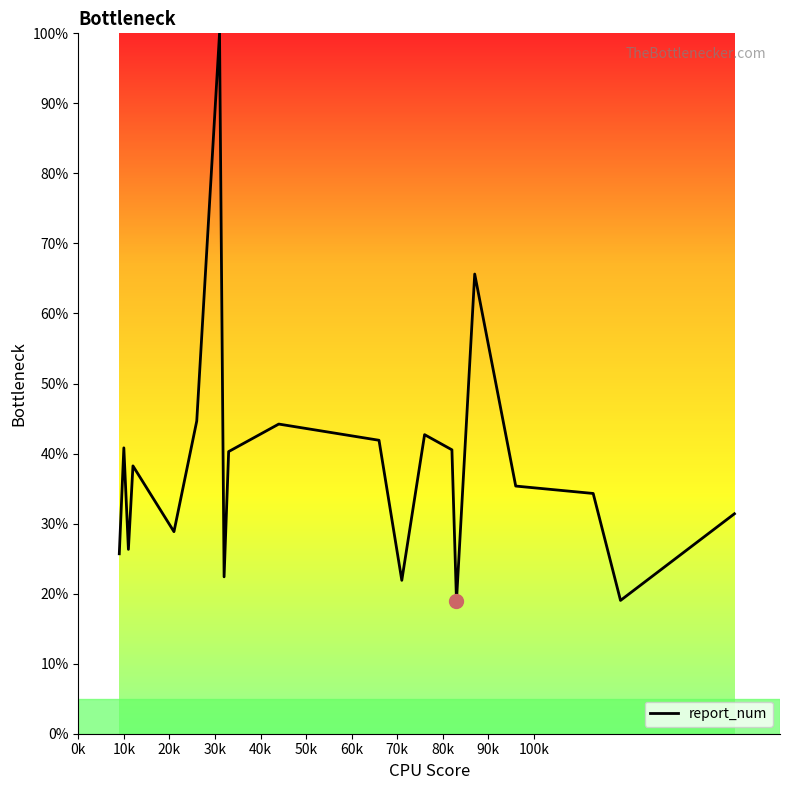

Does the chart display data point markers on the line(s)?

No